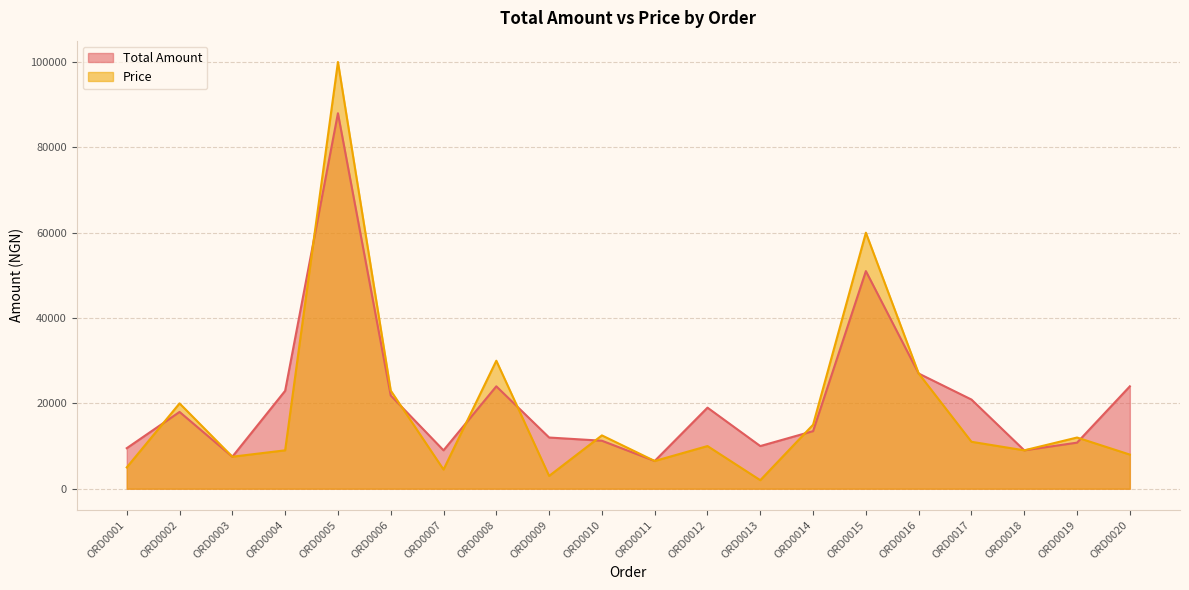

What is the value of the Price point at the 16th from the left?

26999.0